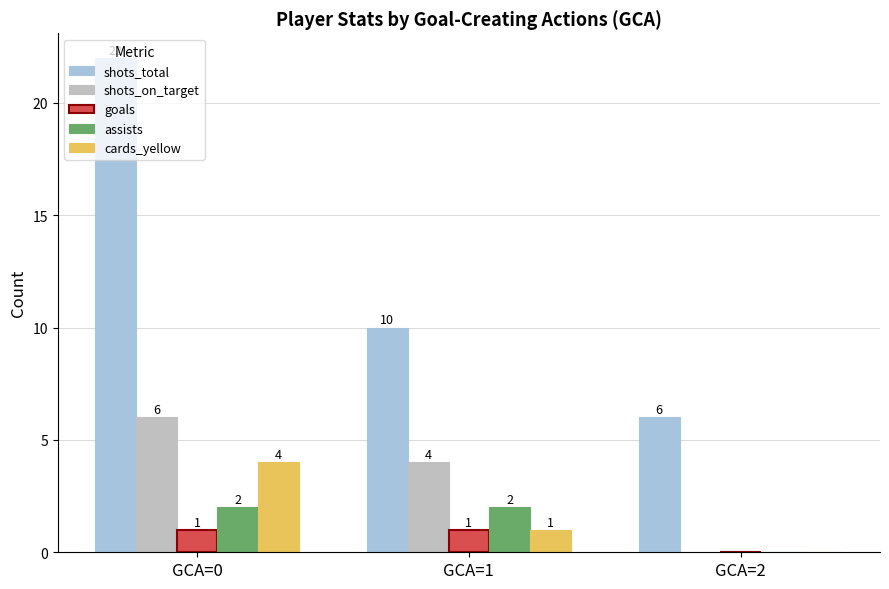

What is the spread (max minus min) of values at GCA=0?

21